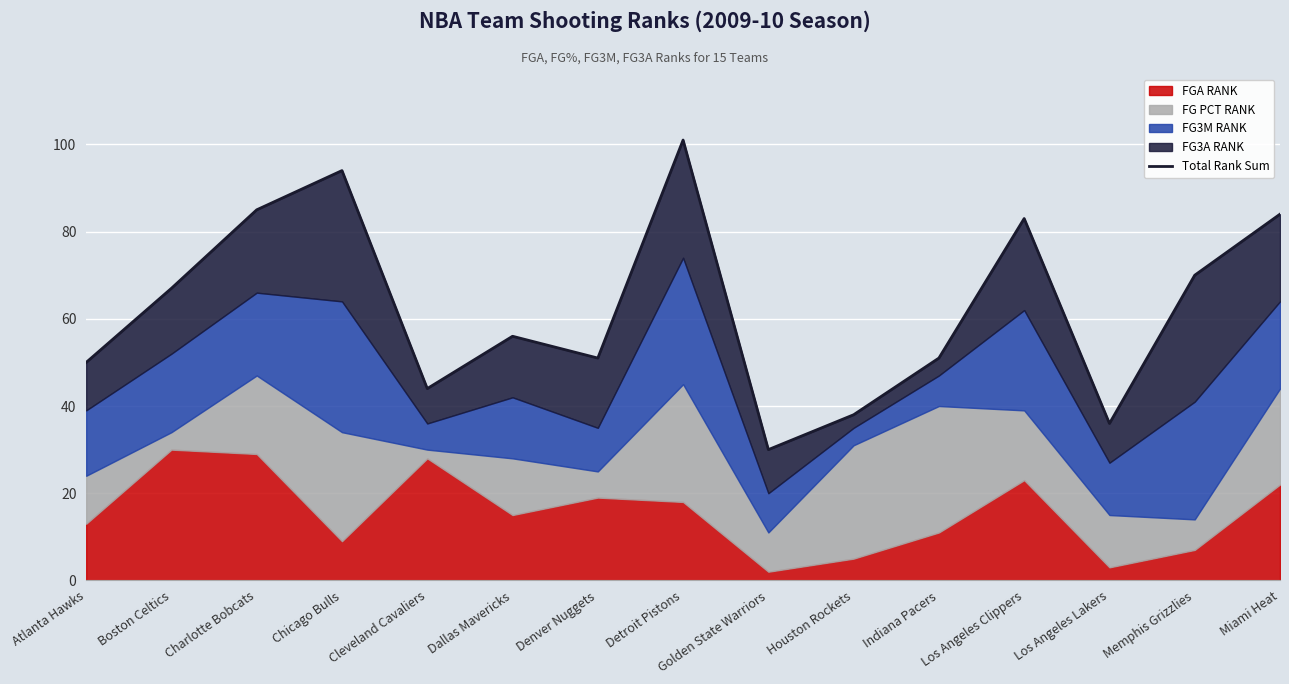

Where is the first local maximum?

Chicago Bulls